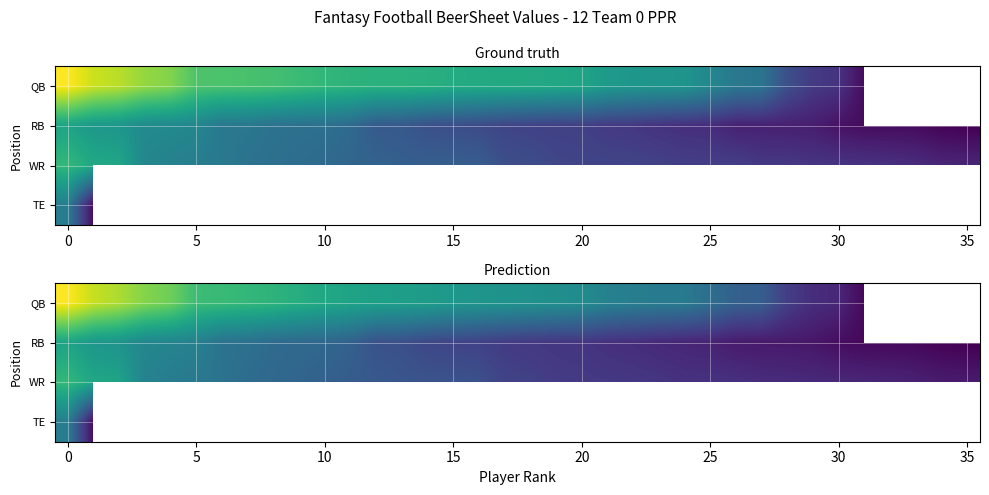

What is the highest value of the QB series?

12.0